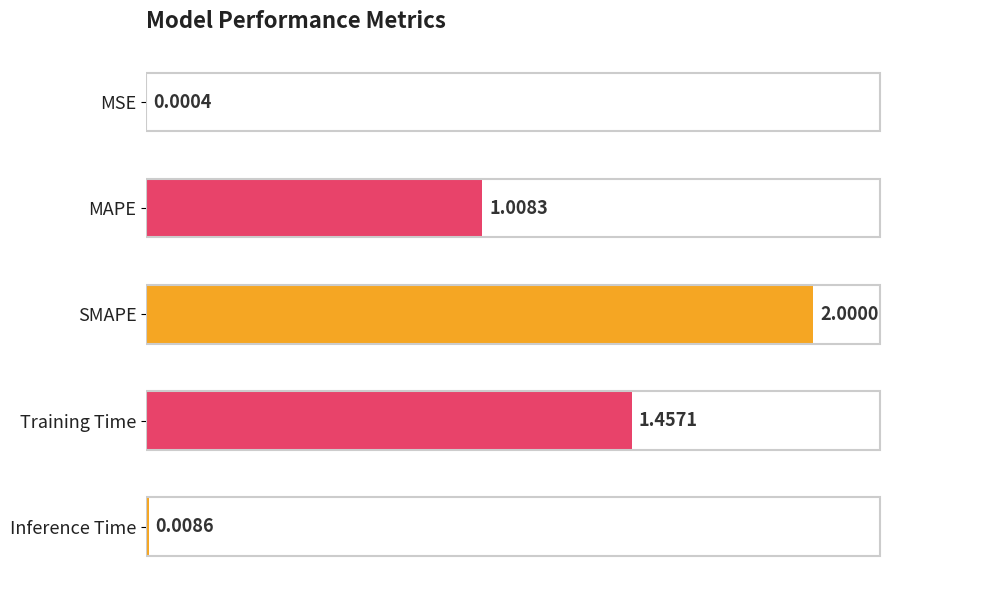

Where is the data nearest to the value 1?

MAPE